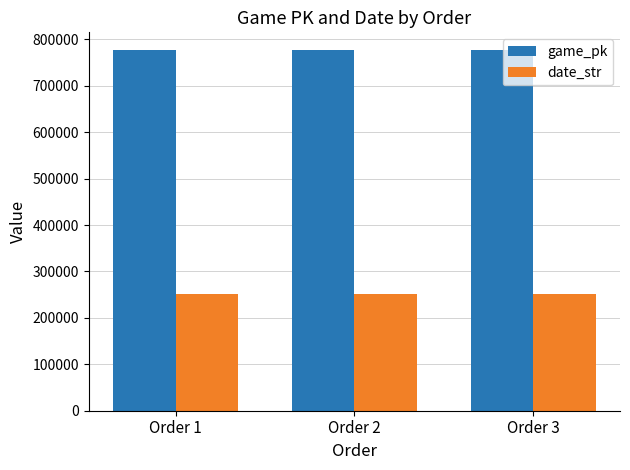

What is the smallest value displayed?

250906